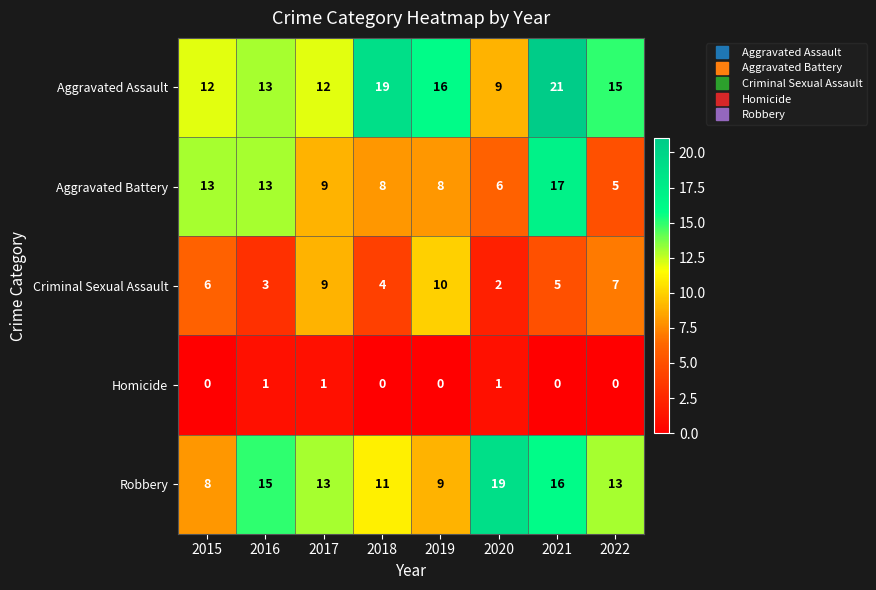

What is the total value across all series at 2021?

59